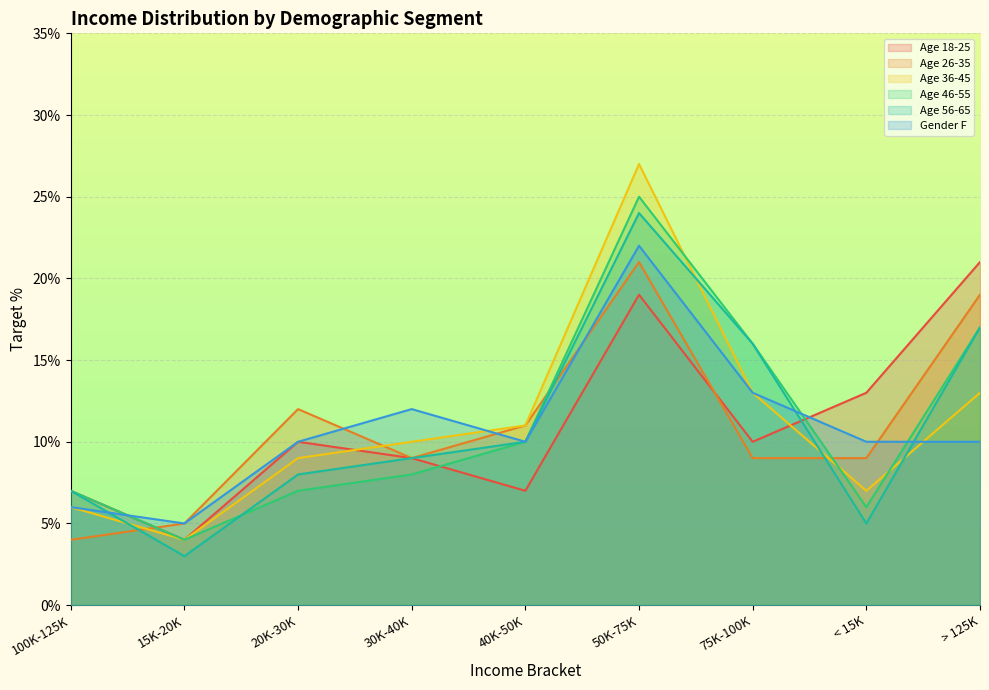

Which series has the largest total across all categories?

Age 18-25